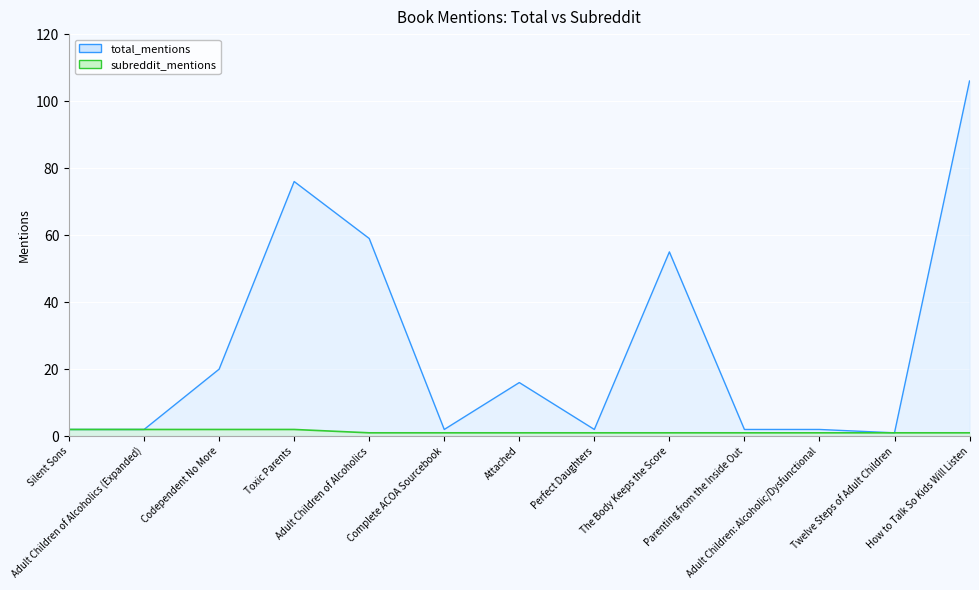

Which series has the largest total across all categories?

total_mentions